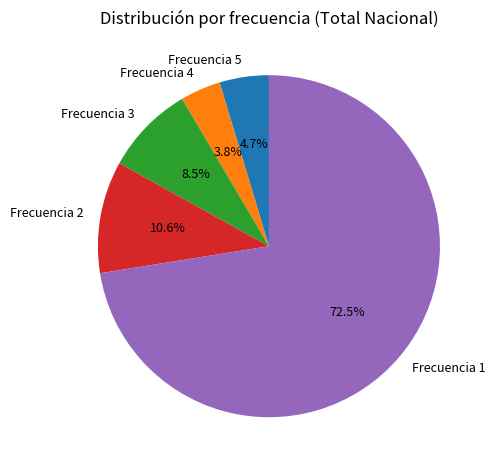

Do Frecuencia 4 and Frecuencia 1 together represent more than half of the pie?

Yes